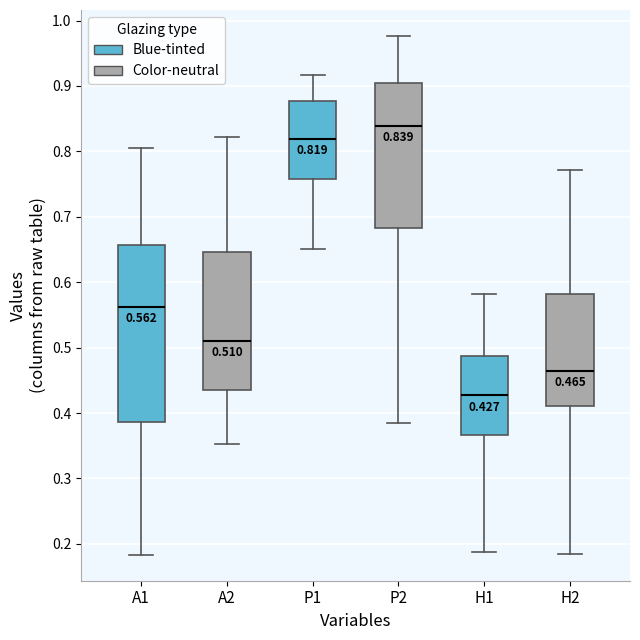

Which box is the tallest, from its lower edge to its upper edge?

A1